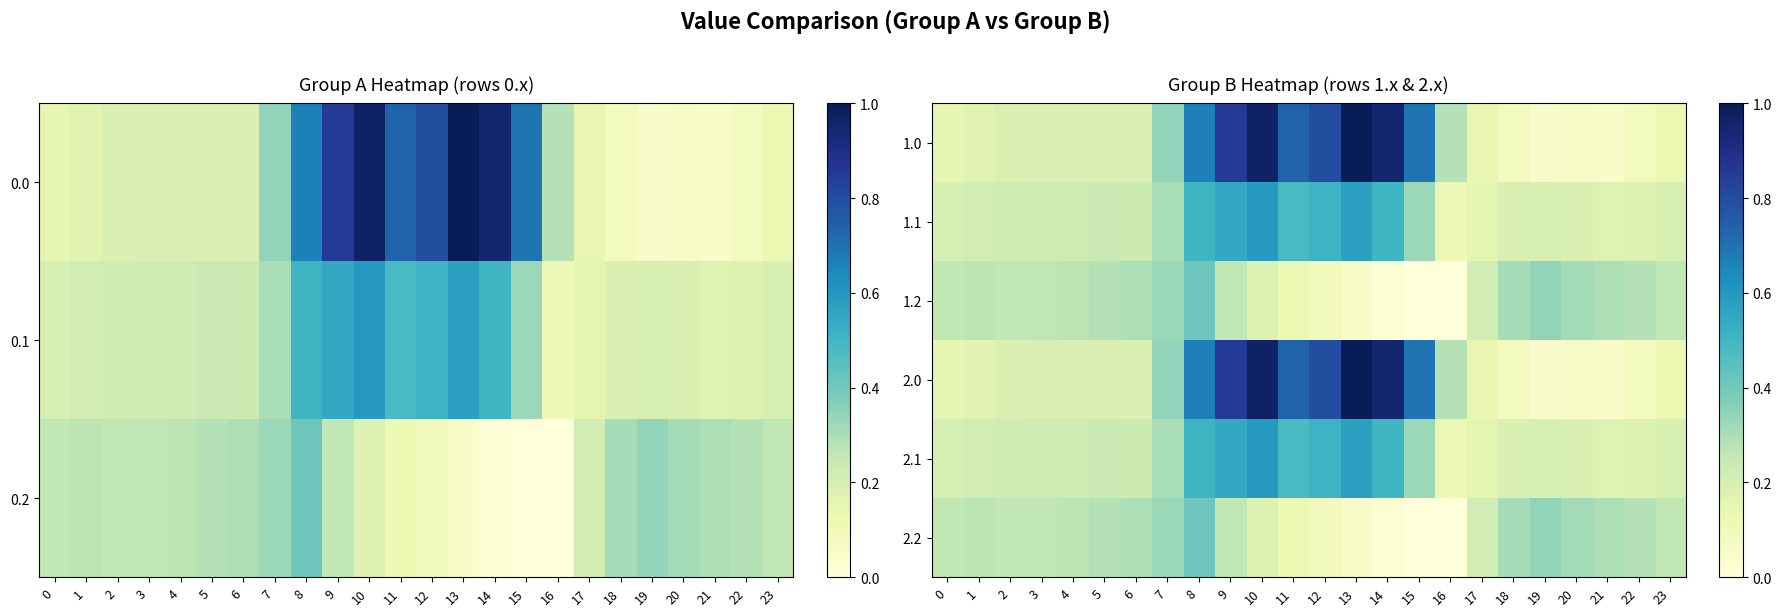

At which category is the sum across all series the highest?

10